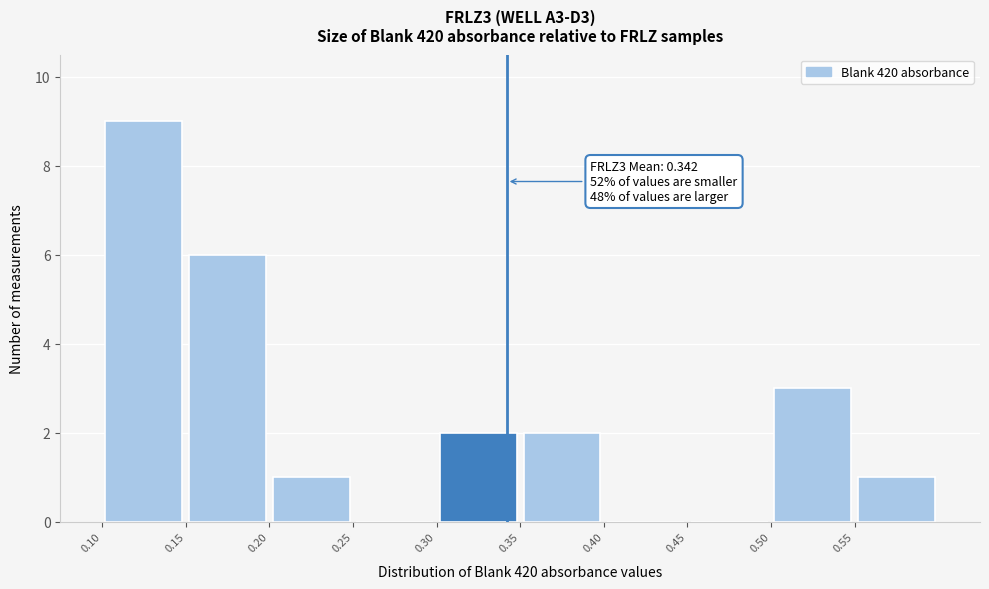

Which range on the x-axis has the tallest bar?

0.10 to 0.15